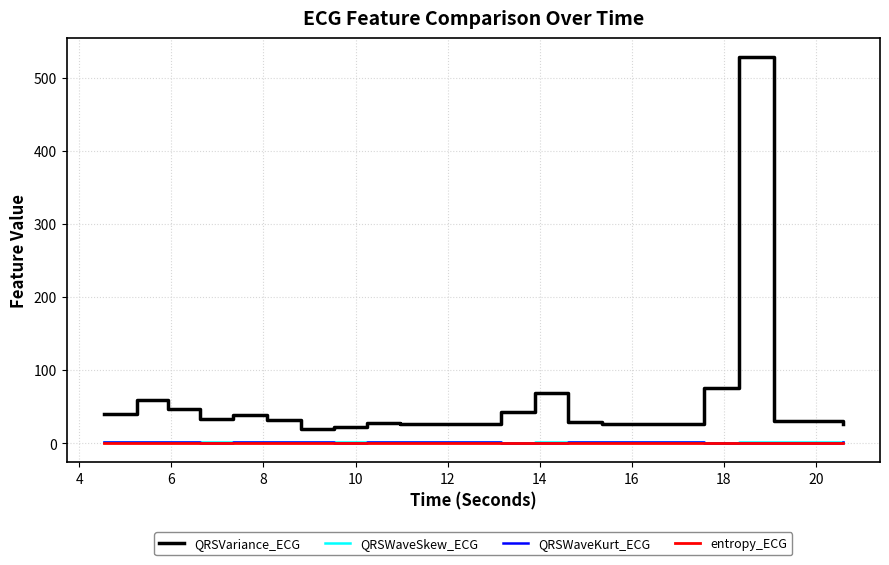

Count the number of data series in this chart.

4